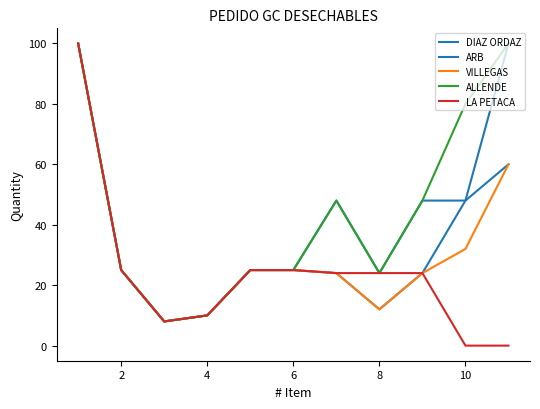

True or false: LA PETACA and VILLEGAS intersect in this chart.

False